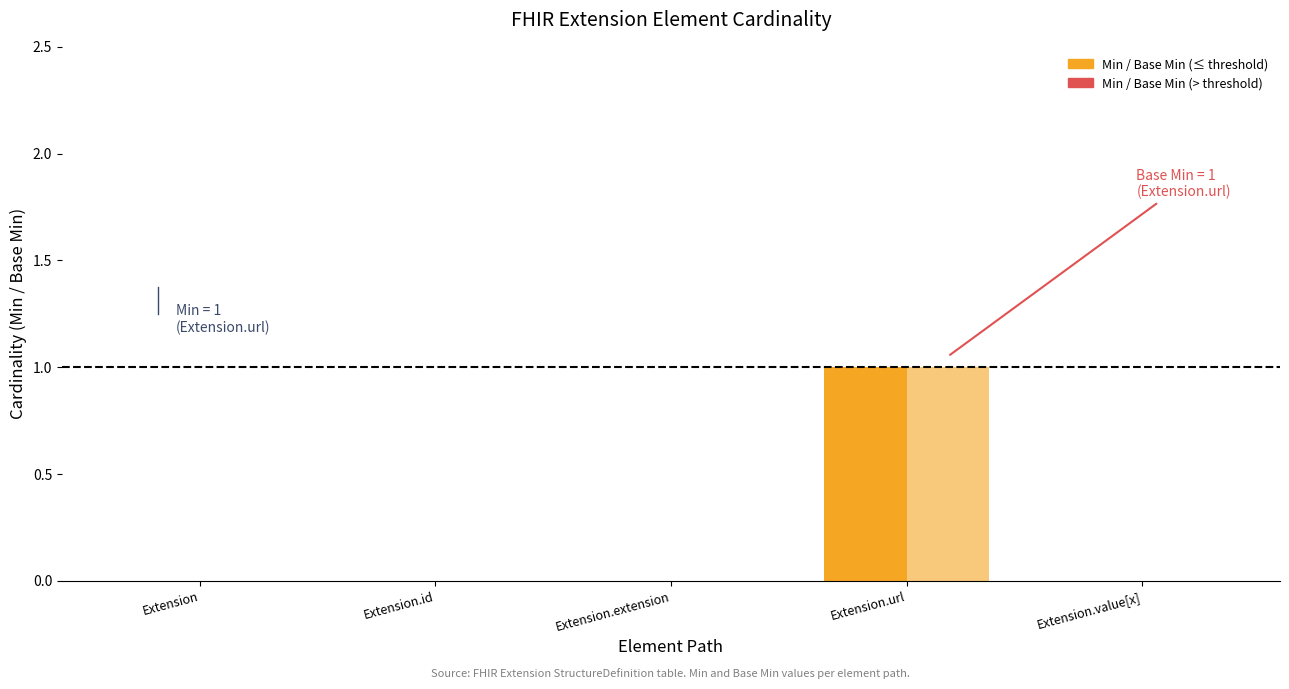

Does the chart contain any negative values?

No